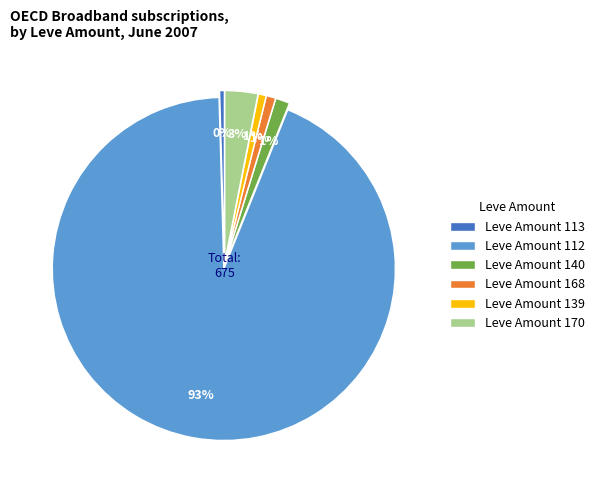

How many slices are in this pie chart?

6